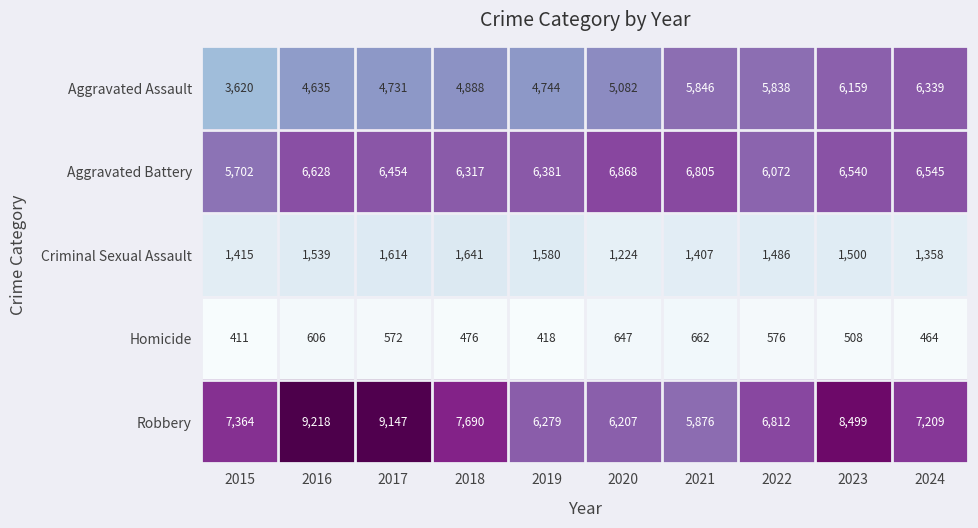

Which series has the largest range (max minus min)?

Robbery